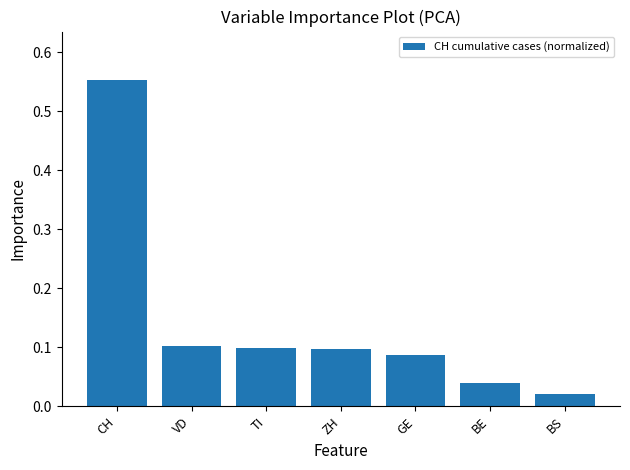

What is the change in value from CH to ZH?

-0.5